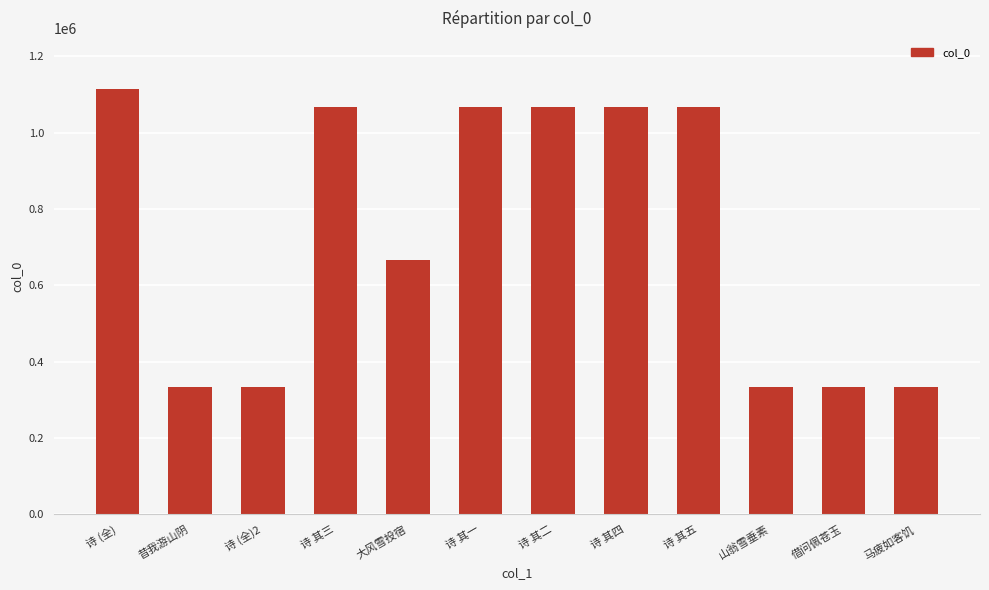

What is the label of the 8th bar from the right?

大风雪投宿